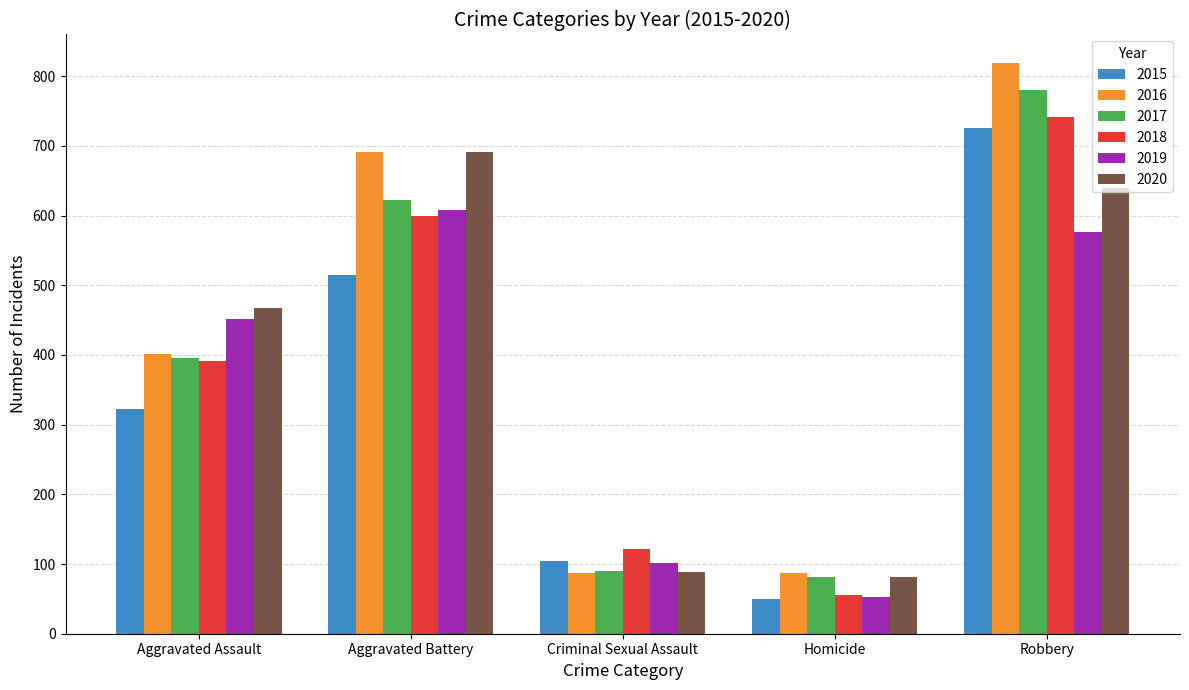

Reading right to left, extract all data points from this chart.

2015: Robbery=726	Homicide=50	Criminal Sexual Assault=105	Aggravated Battery=515	Aggravated Assault=323
2016: Robbery=819	Homicide=87	Criminal Sexual Assault=87	Aggravated Battery=691	Aggravated Assault=402
2017: Robbery=780	Homicide=82	Criminal Sexual Assault=90	Aggravated Battery=623	Aggravated Assault=396
2018: Robbery=741	Homicide=56	Criminal Sexual Assault=122	Aggravated Battery=600	Aggravated Assault=392
2019: Robbery=577	Homicide=53	Criminal Sexual Assault=102	Aggravated Battery=608	Aggravated Assault=452
2020: Robbery=639	Homicide=81	Criminal Sexual Assault=89	Aggravated Battery=691	Aggravated Assault=468